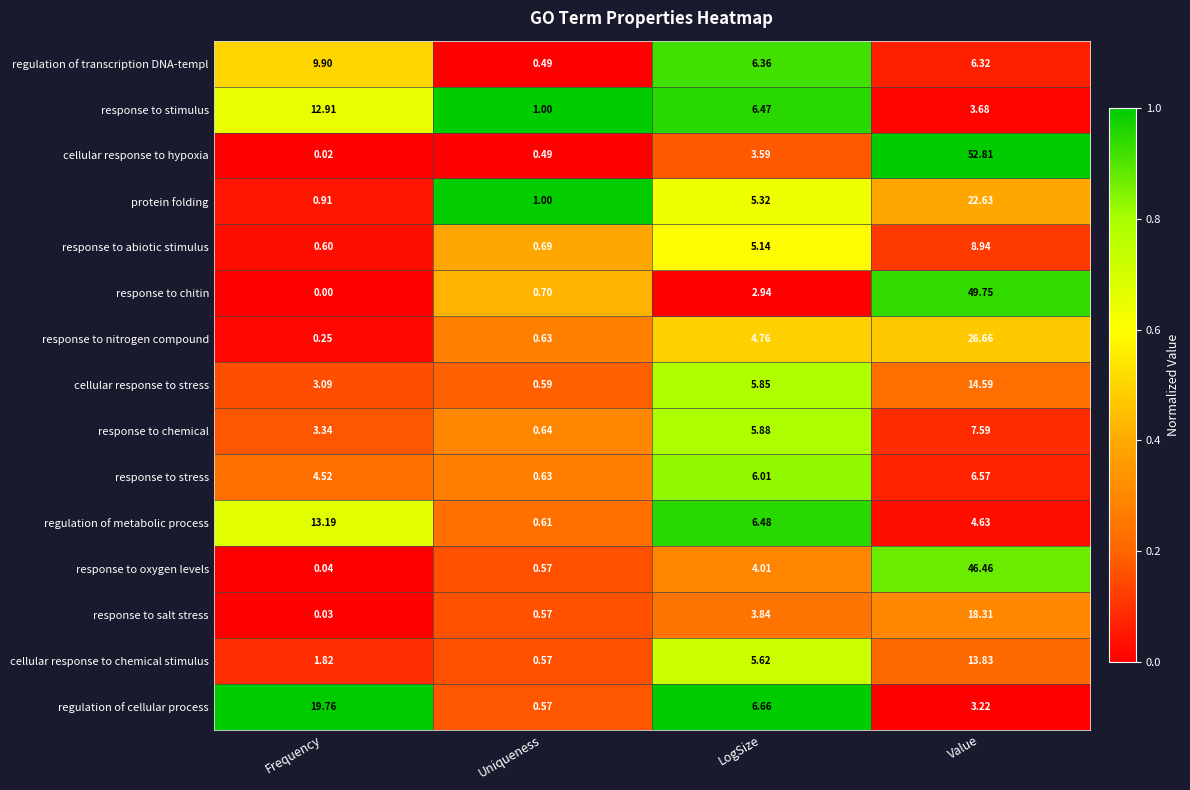

At which label does response to nitrogen compound reach its peak?

Value